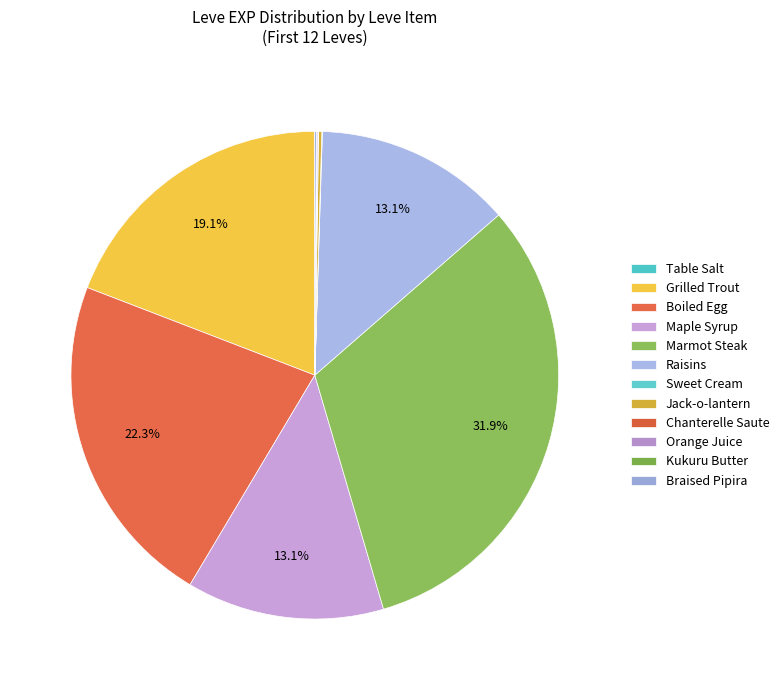

Rank the categories by value from highest to lowest.

Marmot Steak, Boiled Egg, Grilled Trout, Maple Syrup, Raisins, Jack-o-lantern, Braised Pipira, Orange Juice, Table Salt, Sweet Cream, Chanterelle Saute, Kukuru Butter